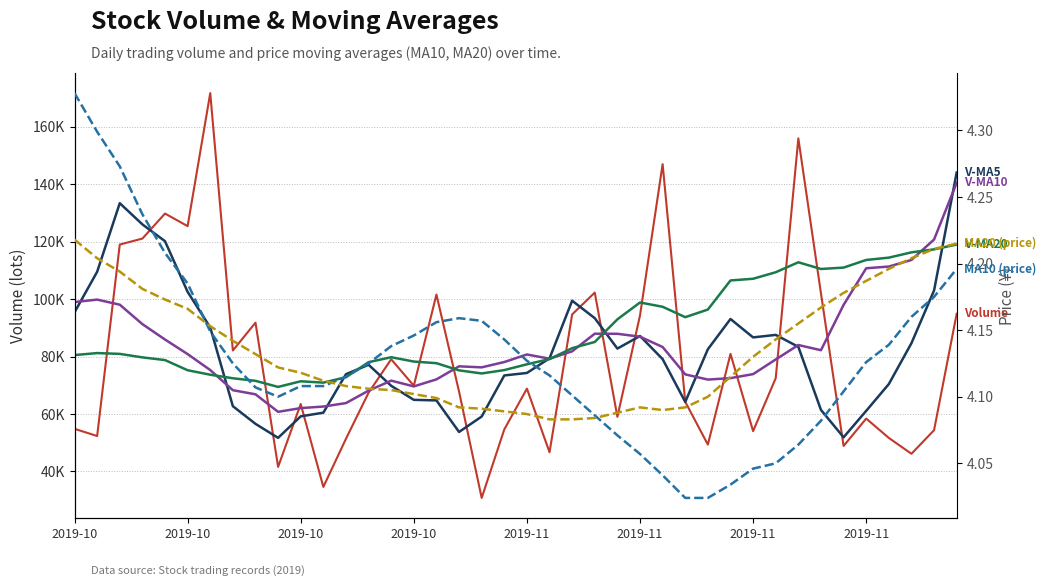

List the series in order of their peak value, lowest first.

MA20 (price), MA10 (price), V-MA20, V-MA10, V-MA5, Volume